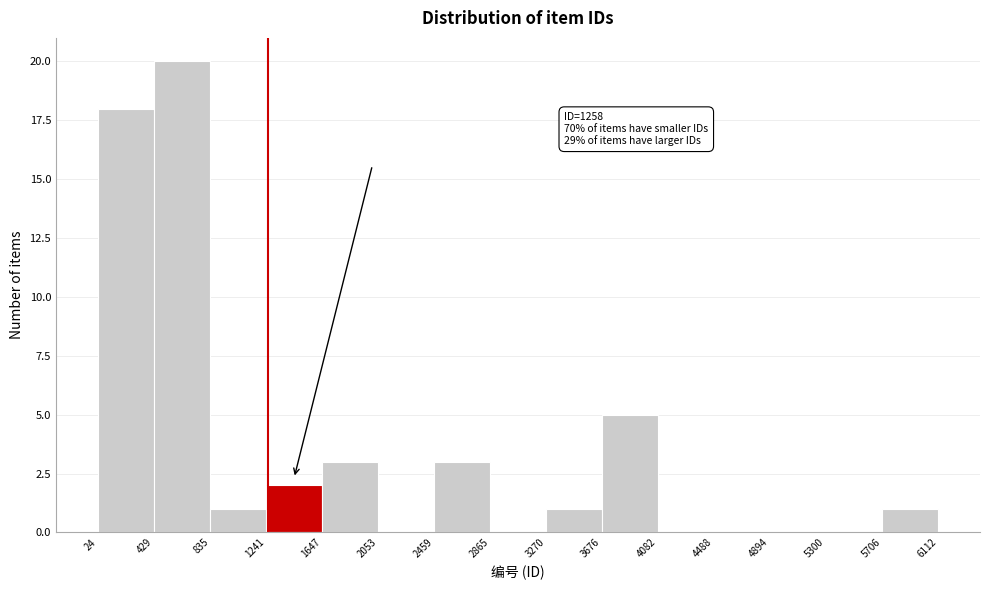

Which range on the x-axis has the tallest bar?

429 to 835